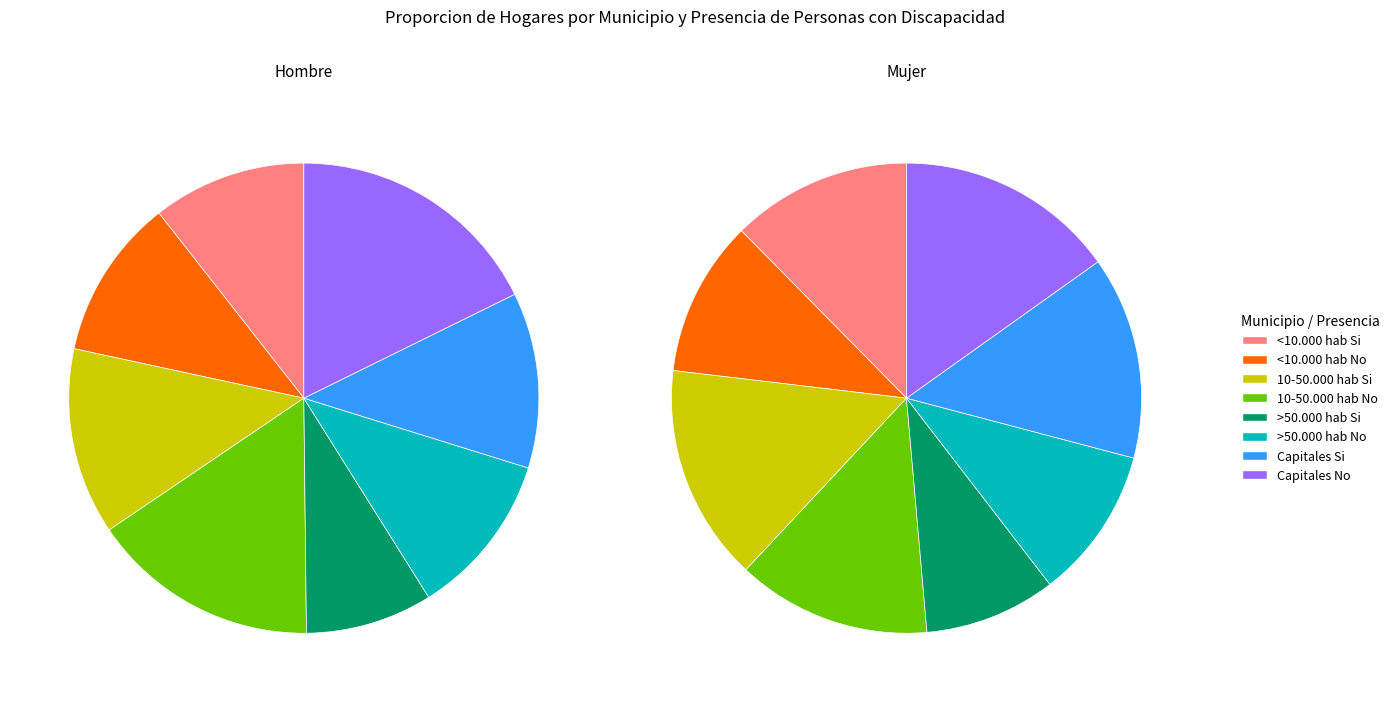

Does Capitales No represent more than half of the total?

No